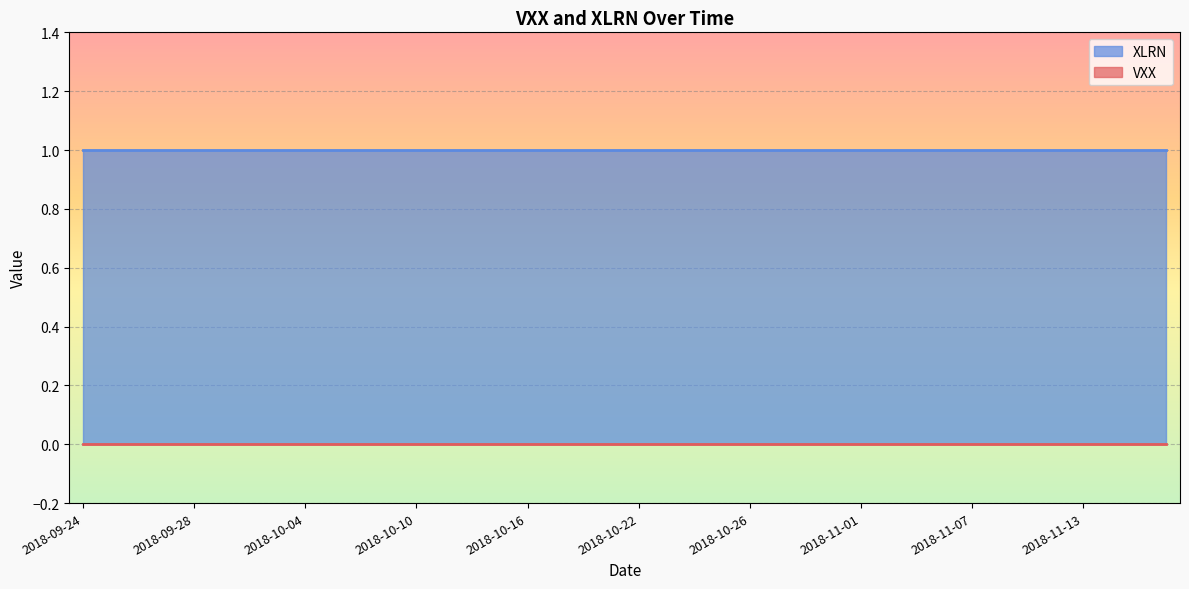

True or false: VXX and XLRN cross at least once.

False